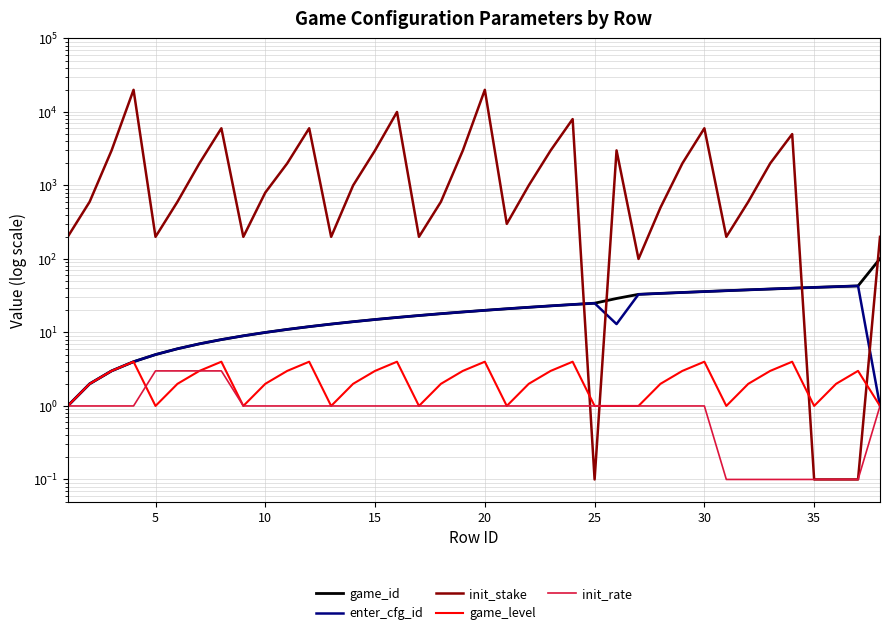

The game_level series shows 0.5 at 37. True or false?

False